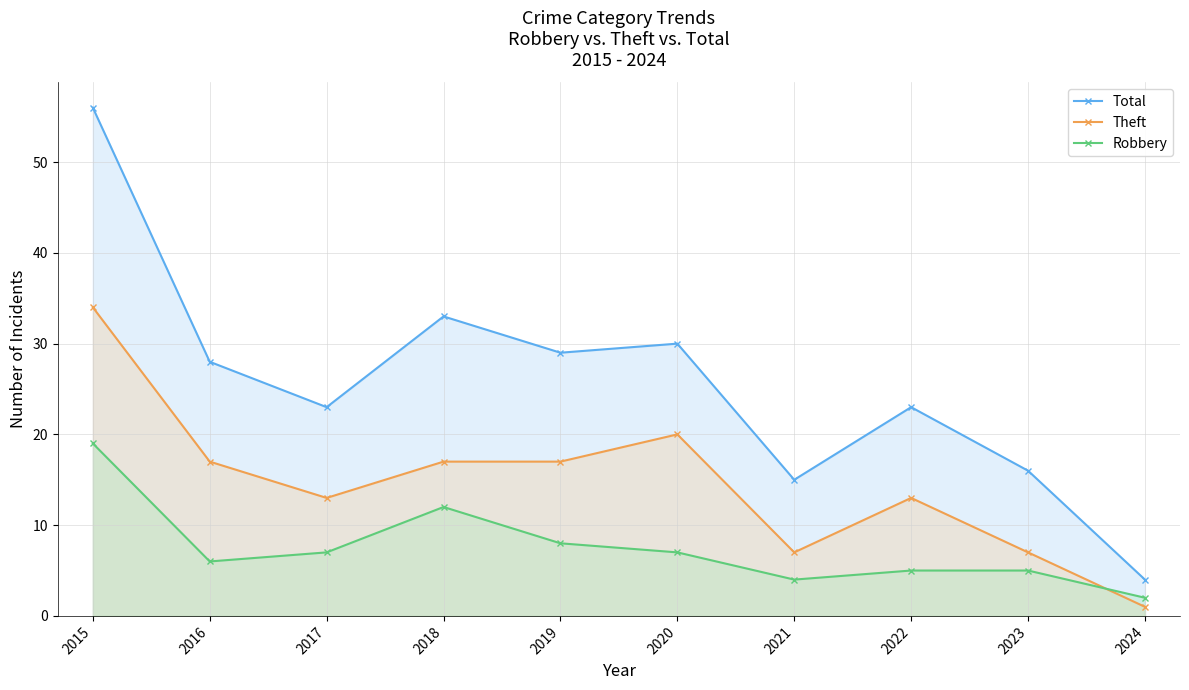

True or false: Total and Theft cross at least once.

False